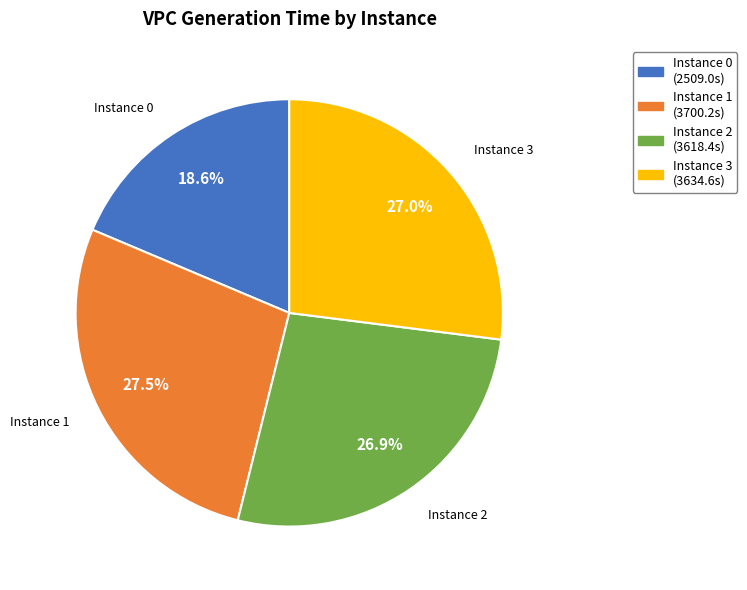

Which category has the smallest portion of the pie?

Instance 0 (2509.0s)